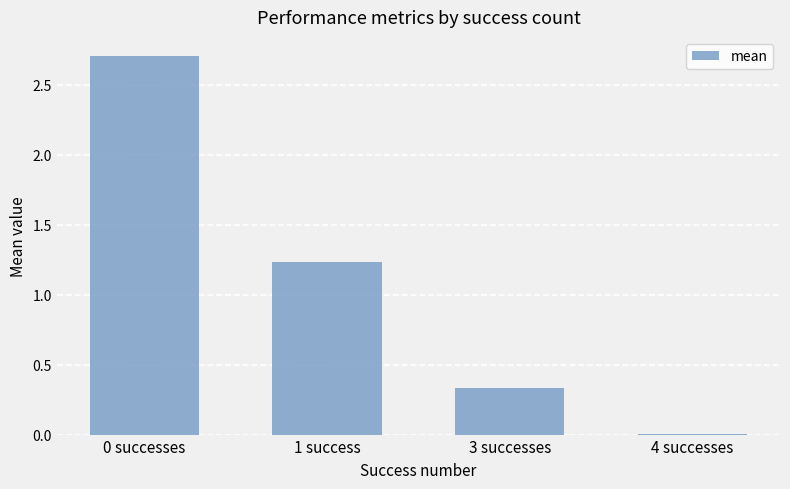

The chart shows a value of 0.2 at 3 successes. True or false?

False